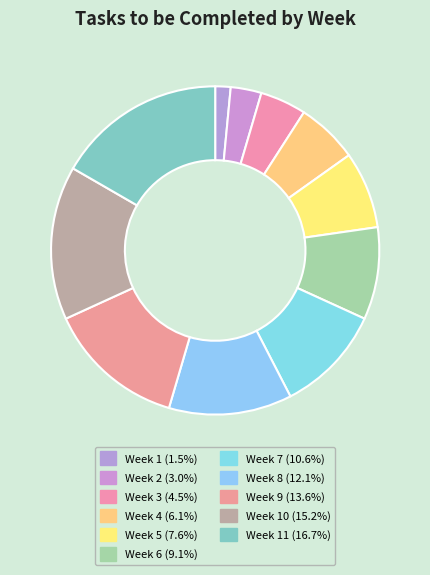

Rank the categories by value from highest to lowest.

Week 11, Week 10, Week 9, Week 8, Week 7, Week 6, Week 5, Week 4, Week 3, Week 2, Week 1